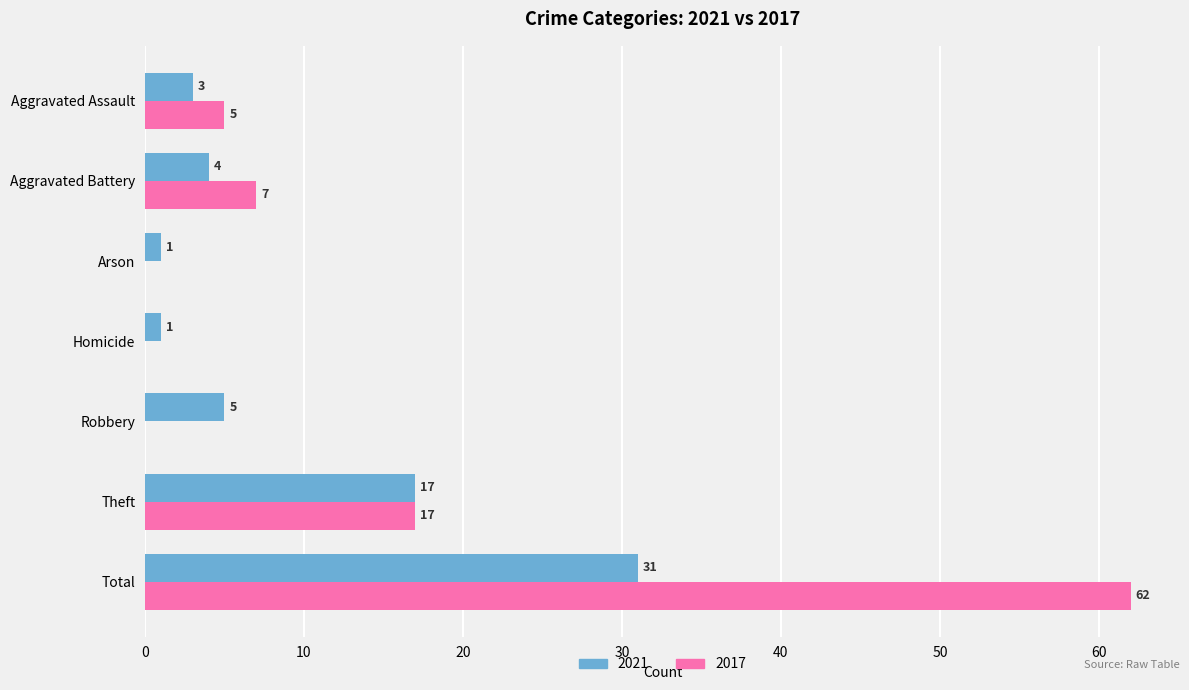

What value does the 2021 series have at Total, to the nearest 5?

30